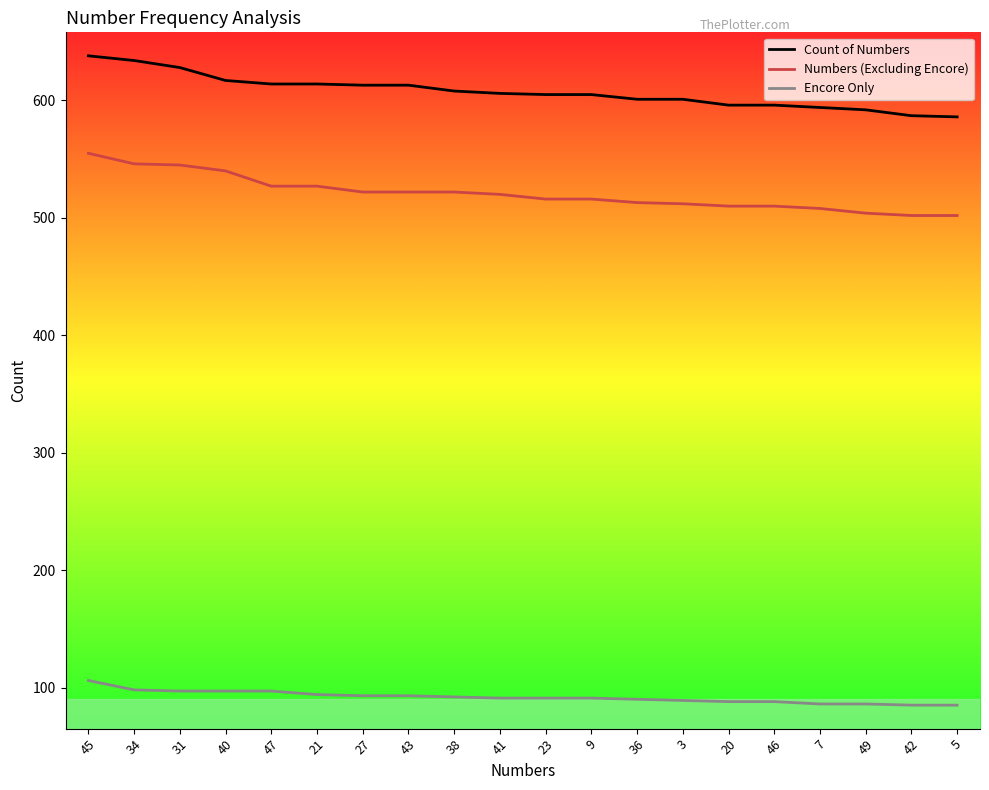

What is the spread (max minus min) of values at 31?

531